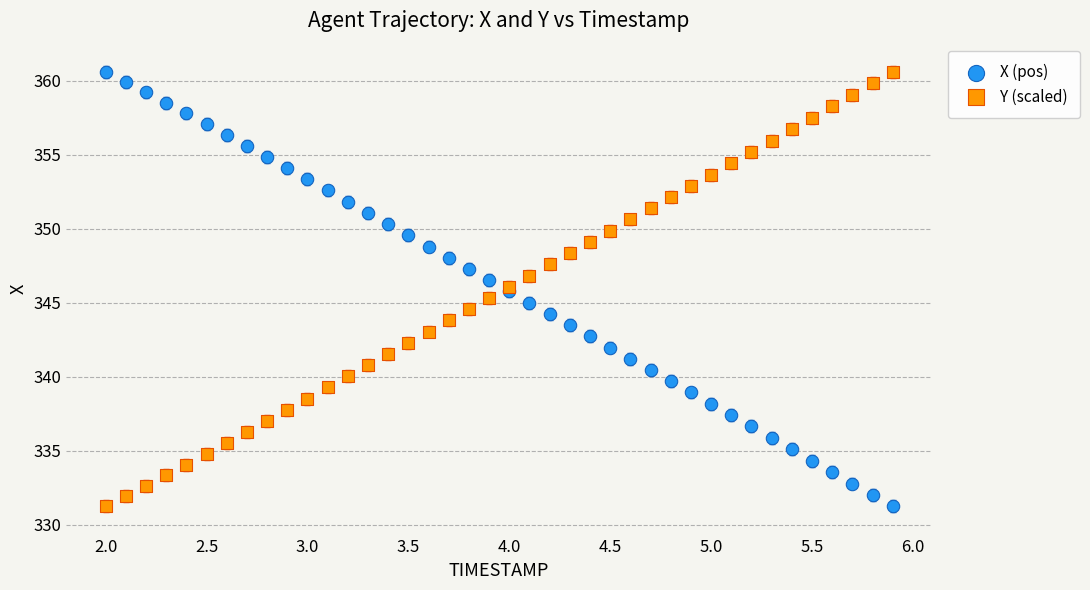

What is the X range (max minus min) for the scatter plot?

3.9